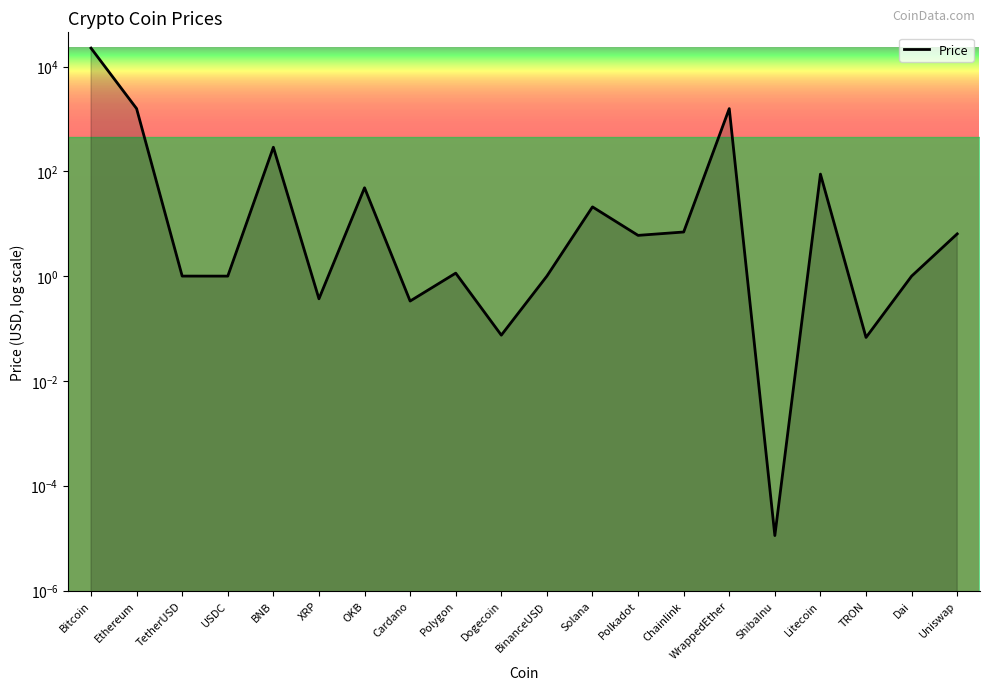

How many points are lower than both their immediate neighbors (excluding endpoints)?

7